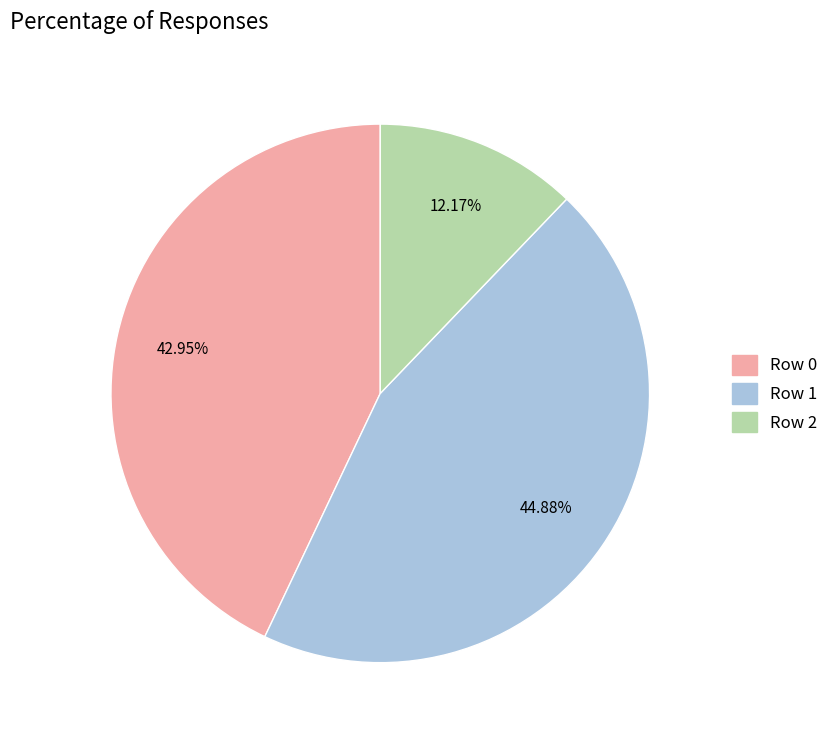

To the nearest percent, what is the difference between the largest and smallest slice percentages?

33%